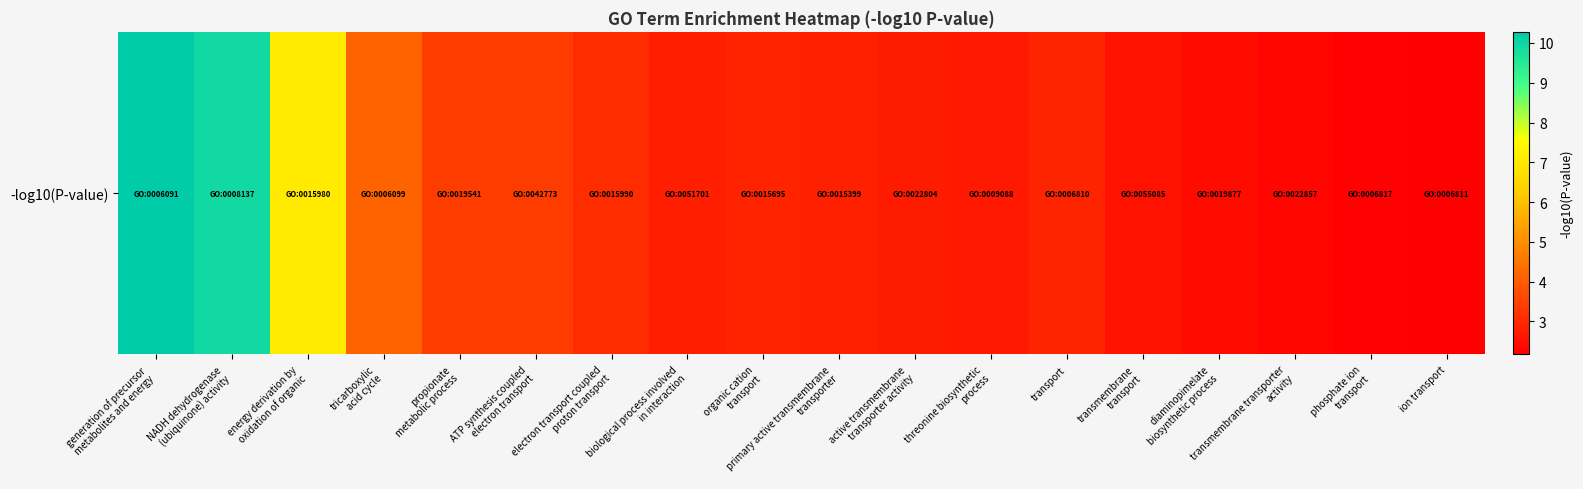

Rank the categories by value from lowest to highest.

ion transport, phosphate ion
transport, transmembrane transporter
activity, diaminopimelate
biosynthetic process, transmembrane
transport, threonine biosynthetic
process, active transmembrane
transporter activity, biological process involved
in interaction, primary active transmembrane
transporter, organic cation
transport, transport, electron transport coupled
proton transport, propionate
metabolic process, ATP synthesis coupled
electron transport, tricarboxylic
acid cycle, energy derivation by
oxidation of organic, NADH dehydrogenase
(ubiquinone) activity, generation of precursor
metabolites and energy